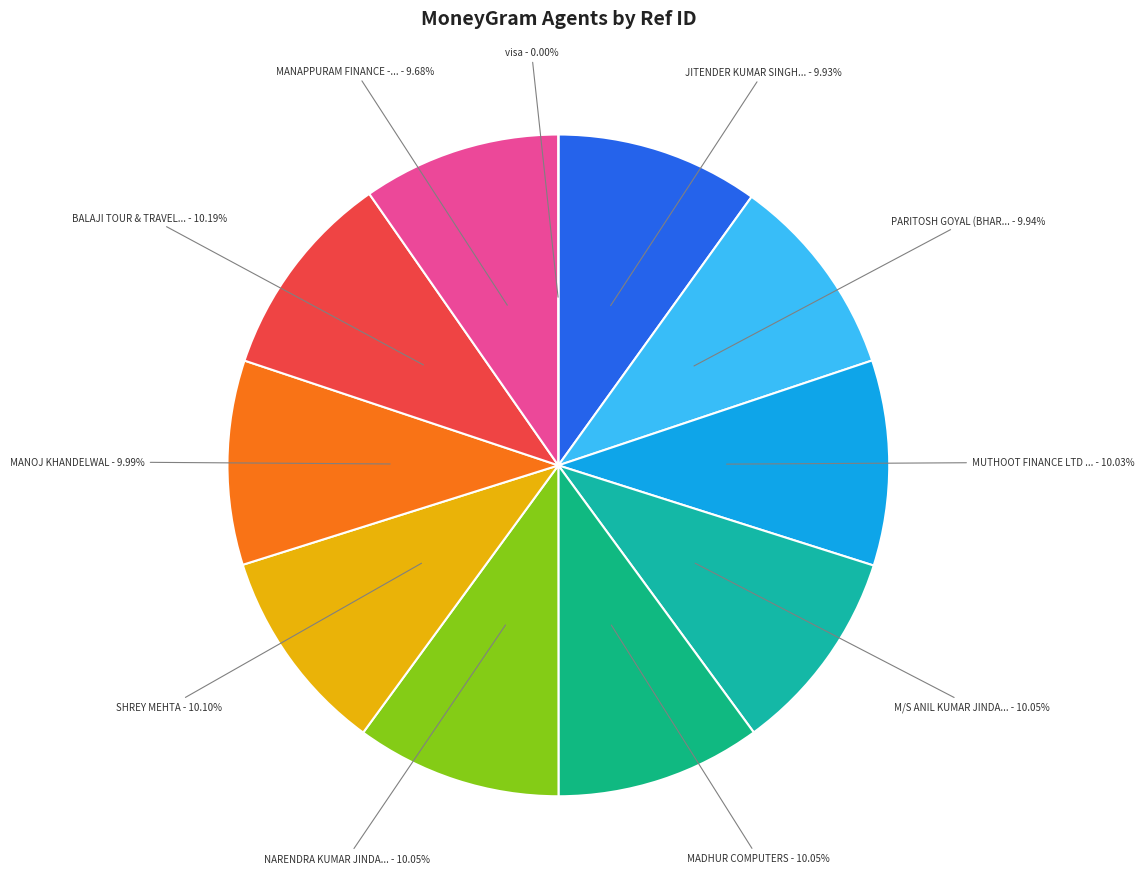

Is visa the majority of the pie?

No